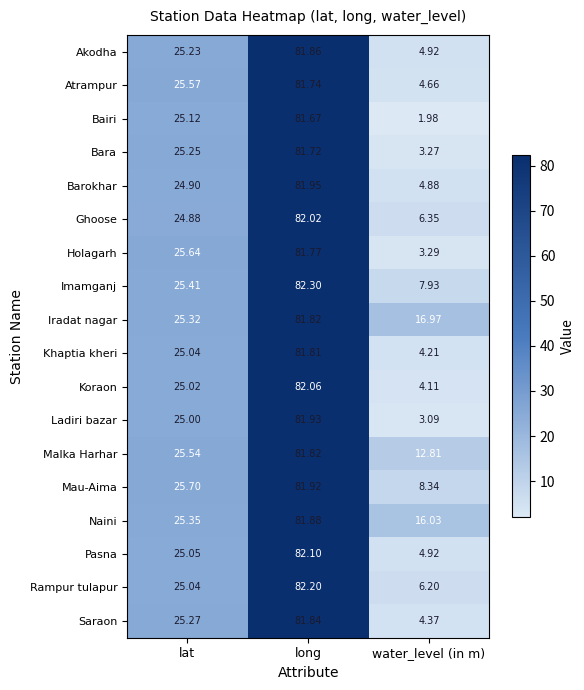

Between lat and water_level (in m), which series saw the biggest shift?

Bairi